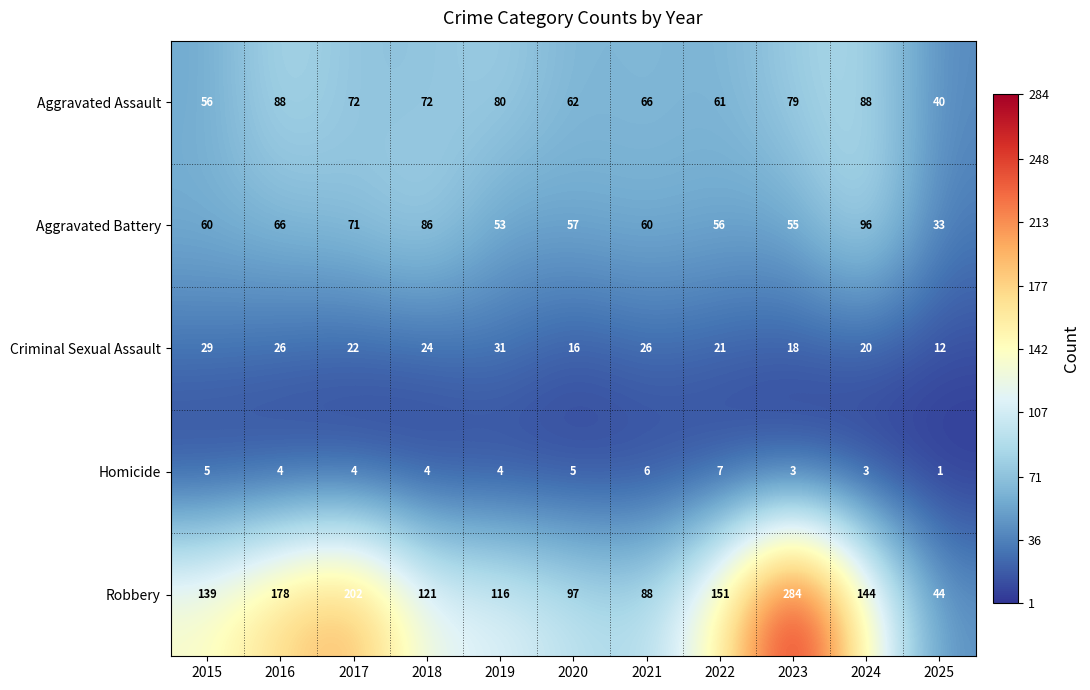

Which label corresponds to the largest value in the chart?

2023